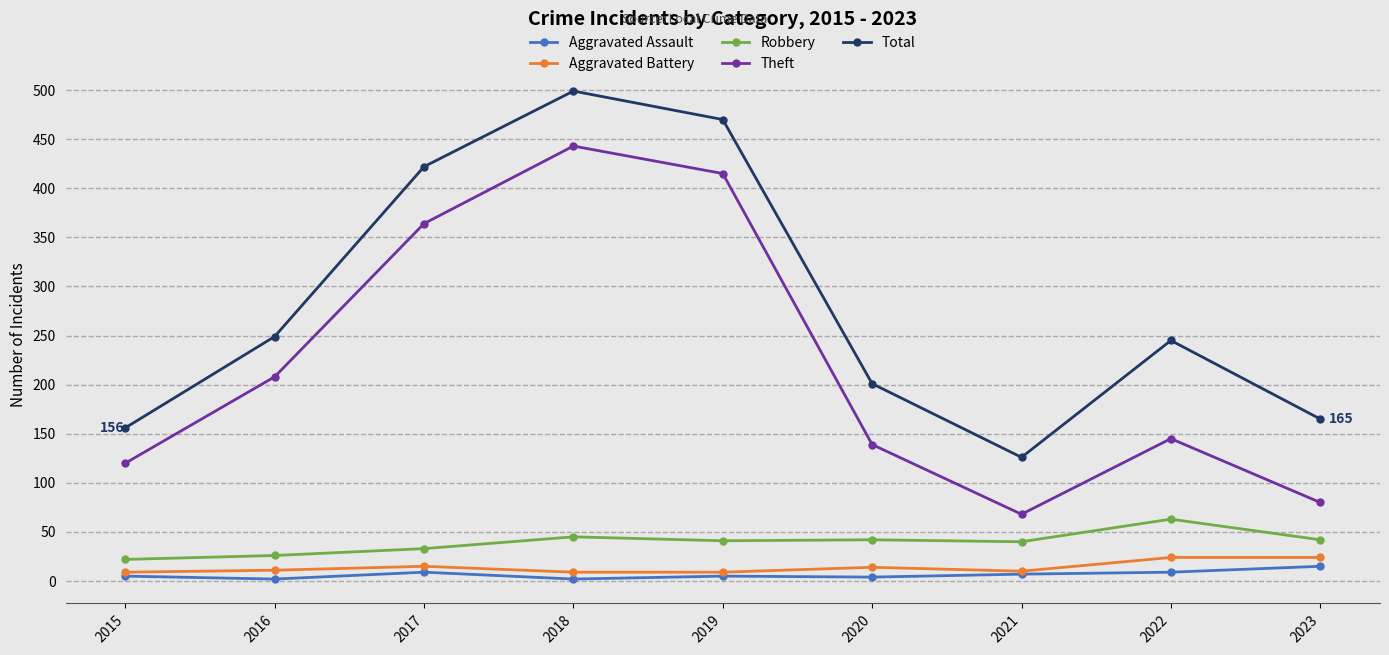

True or false: Theft and Aggravated Assault cross at least once.

False